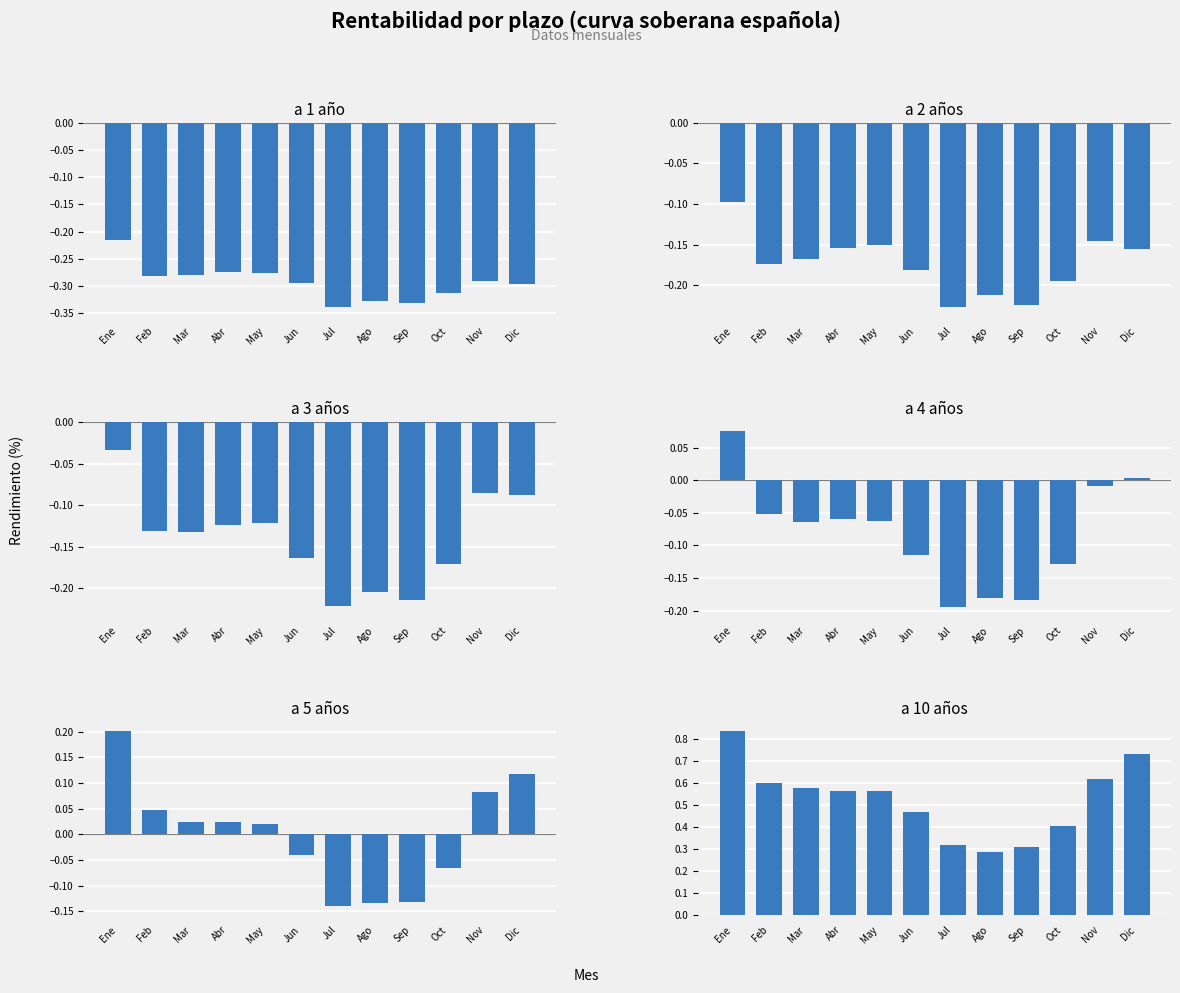

What is the label of the 1st bar from the right?

Dic